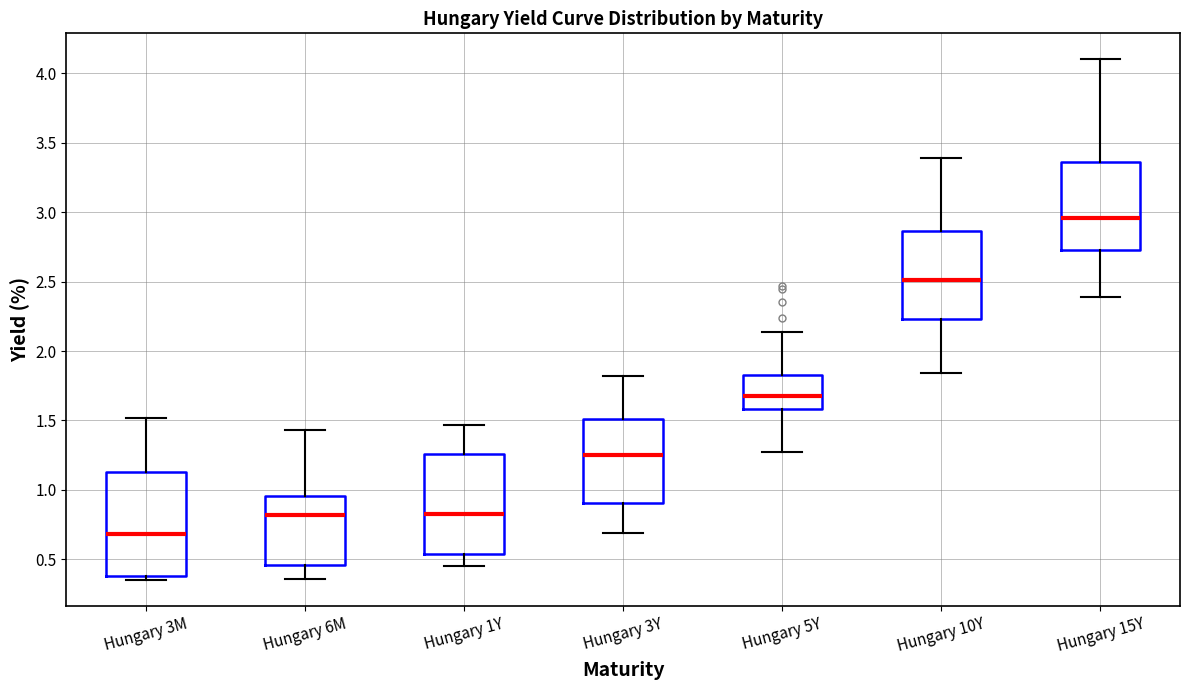

Reading left to right, read every box against the y-axis: the position of its median line, the range the box covers, and the ends of its whiskers. The values are not printed on the chart, so give them approximately, as read against the axis.

Hungary 3M: median 0.70, box 0.40 to 1.15, whiskers 0.35 to 1.50
Hungary 6M: median 0.80, box 0.45 to 0.95, whiskers 0.35 to 1.45
Hungary 1Y: median 0.85, box 0.55 to 1.25, whiskers 0.45 to 1.45
Hungary 3Y: median 1.25, box 0.90 to 1.50, whiskers 0.70 to 1.80
Hungary 5Y: median 1.70, box 1.60 to 1.85, whiskers 1.25 to 2.15
Hungary 10Y: median 2.50, box 2.25 to 2.85, whiskers 1.85 to 3.40
Hungary 15Y: median 2.95, box 2.75 to 3.35, whiskers 2.40 to 4.10